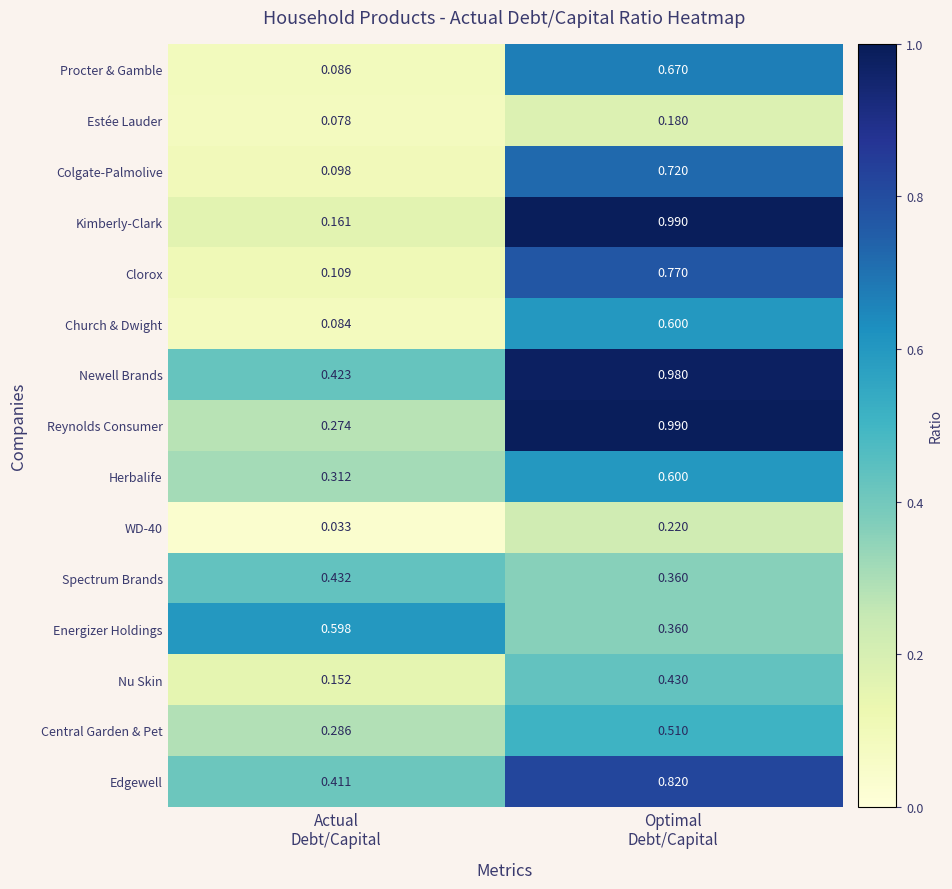

What is the spread (max minus min) of values at Actual
Debt/Capital?

0.6